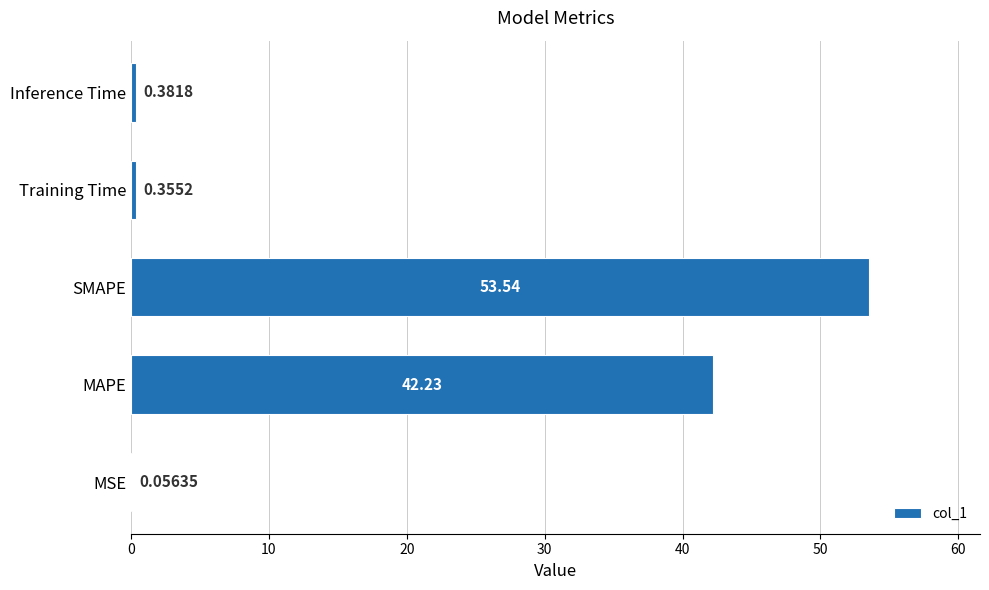

Are the bars horizontal?

Yes